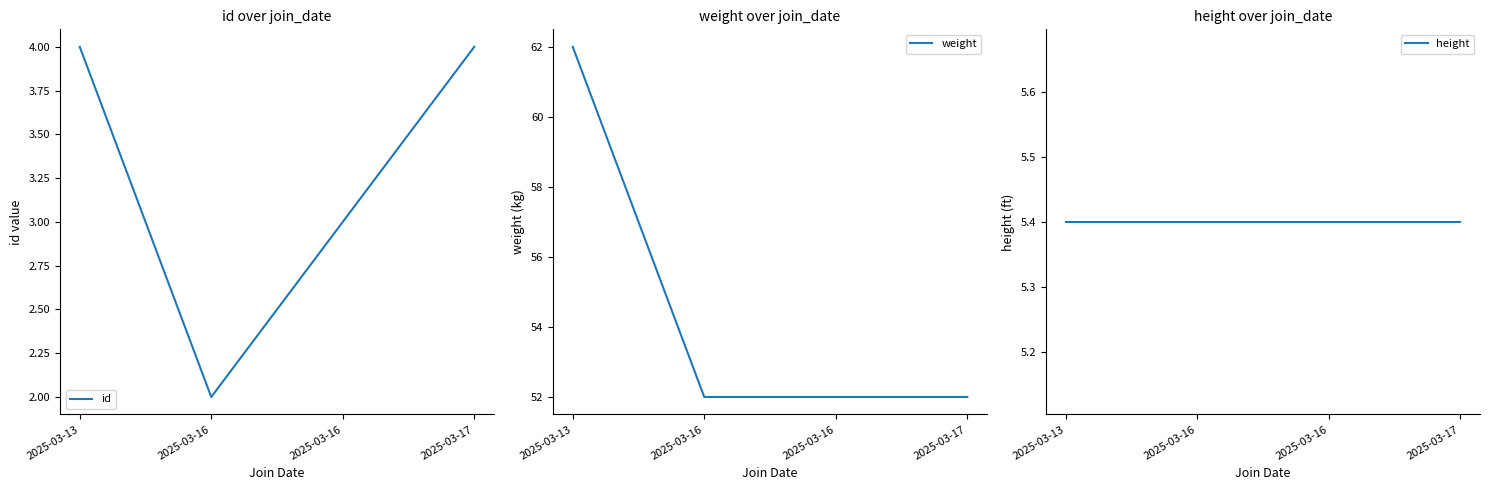

List the labels in order of height value, smallest first.

2025-03-13, 2025-03-16, 2025-03-16, 2025-03-17